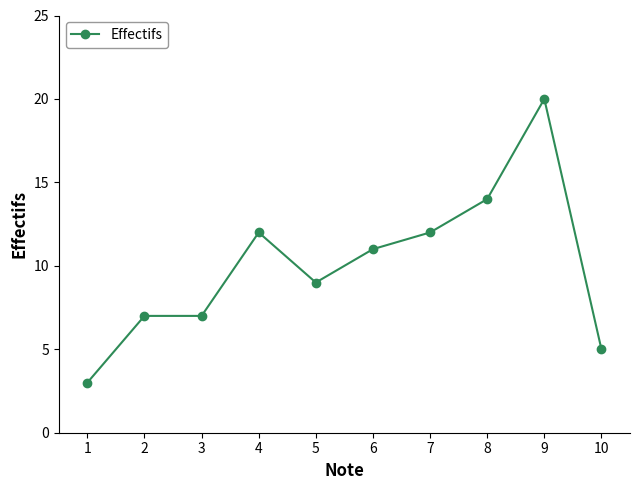

At which category does the chart reach its minimum across all series?

1